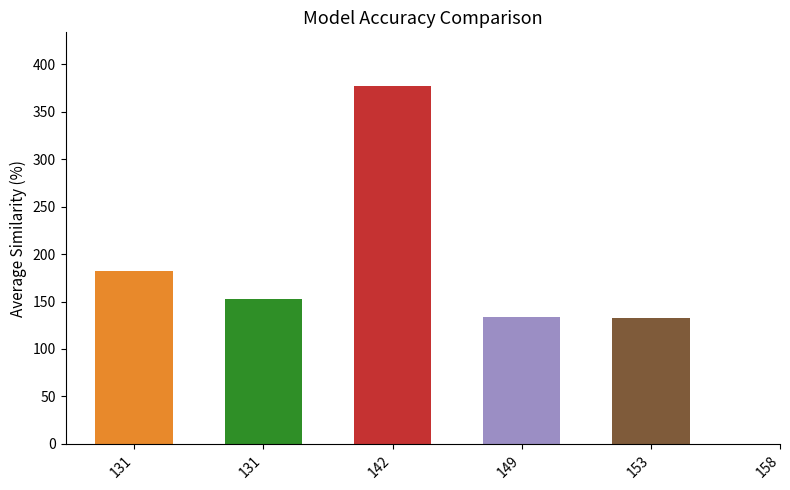

What is the difference between the maximum and minimum values?

244